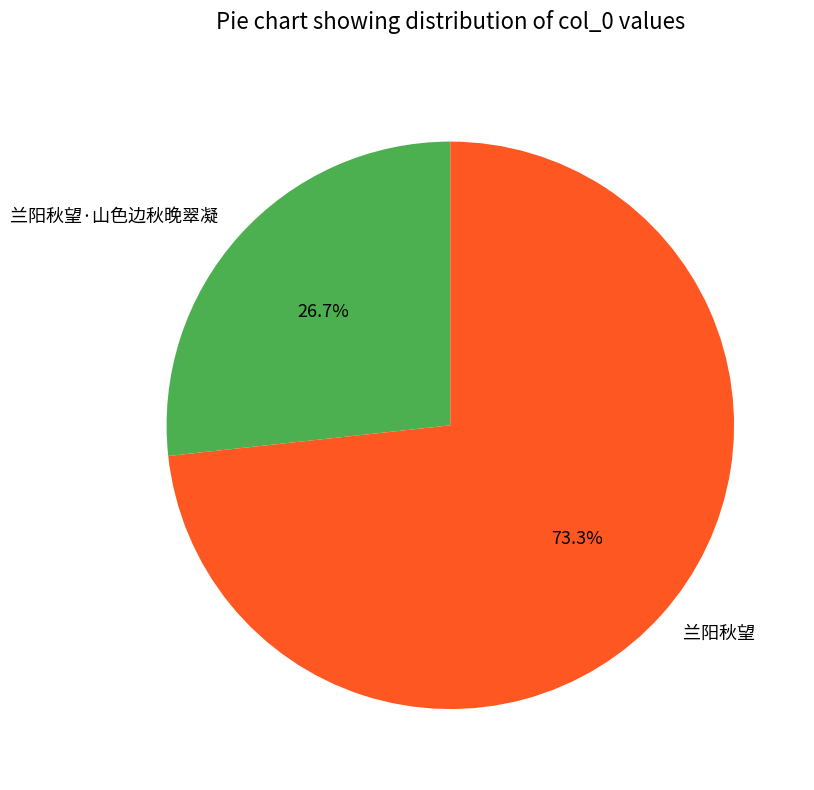

What is the majority slice?

兰阳秋望